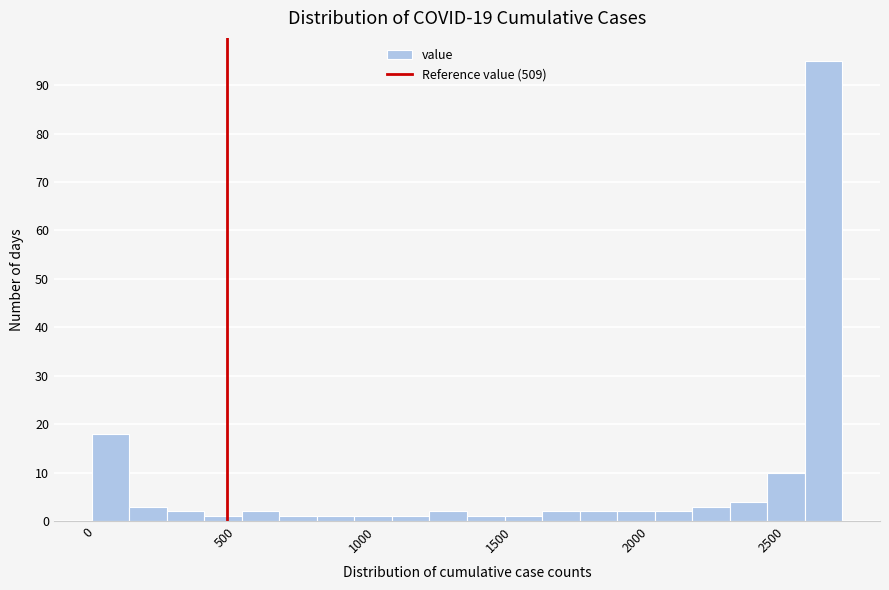

Read against the x-axis, roughly where is the centre of the tallest bar?

2700